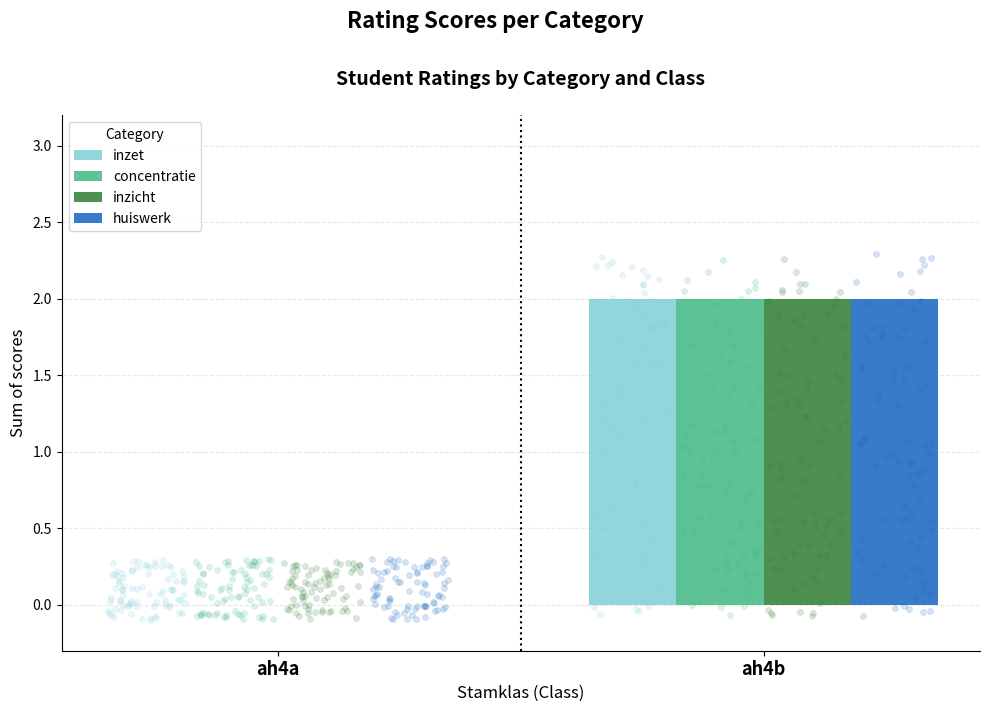

What is the total value across all series at ah4b?

8